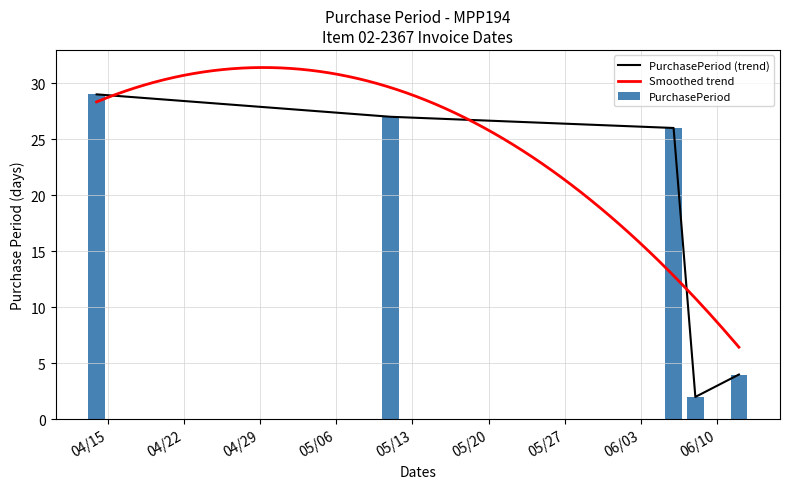

Are the bars horizontal?

No